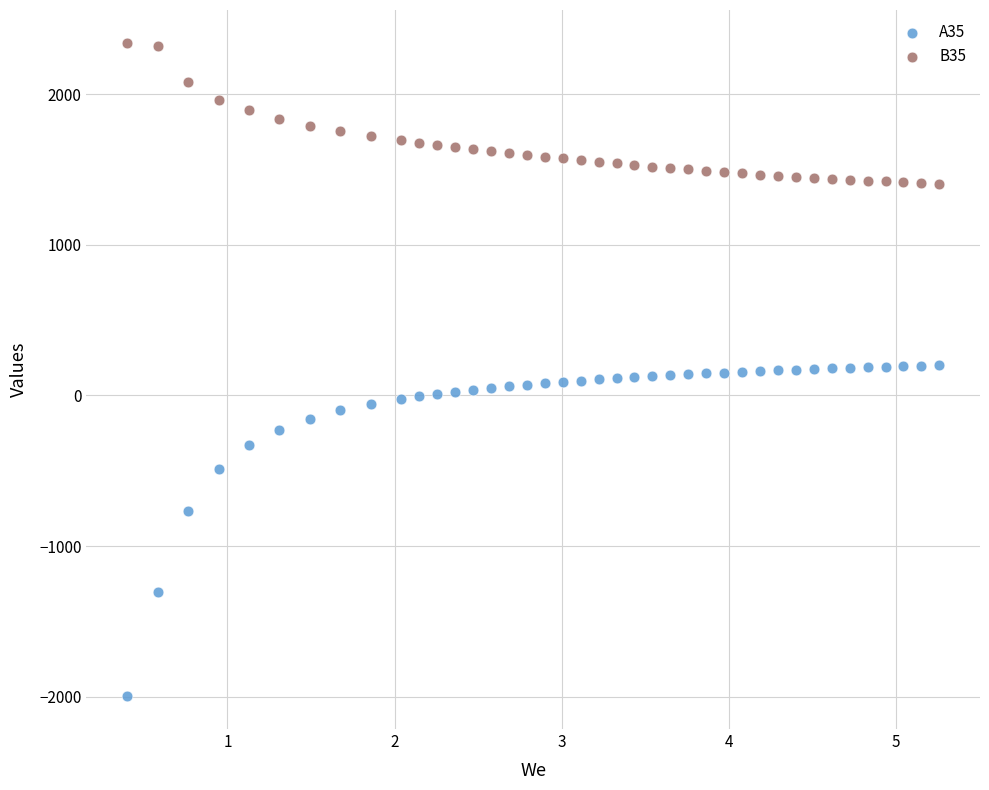

Across all data points, what is the range of X values (max minus min)?

4.9